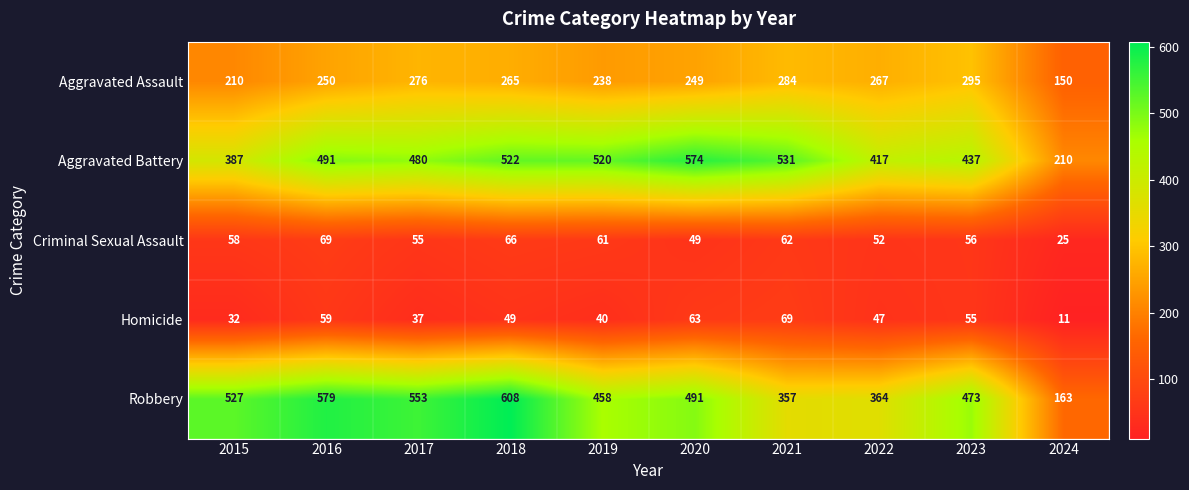

What is the sum of all Homicide values?

462